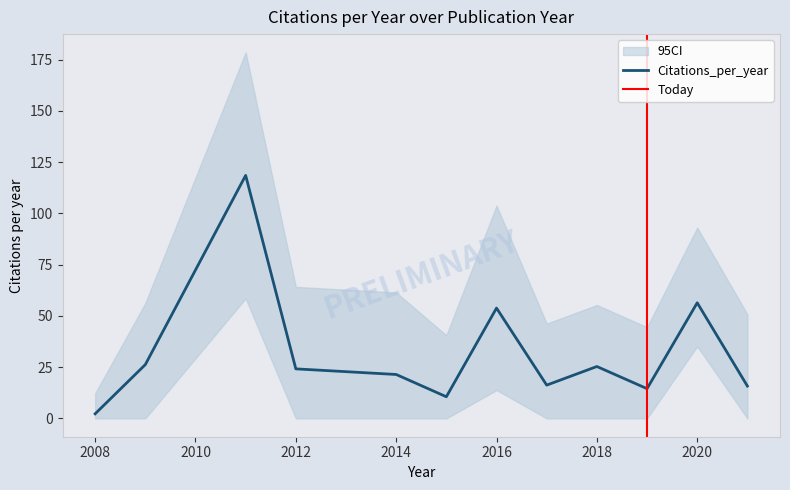

Rank the series by their average value, from lowest to highest.

ci_lower, Citations_per_year, ci_upper